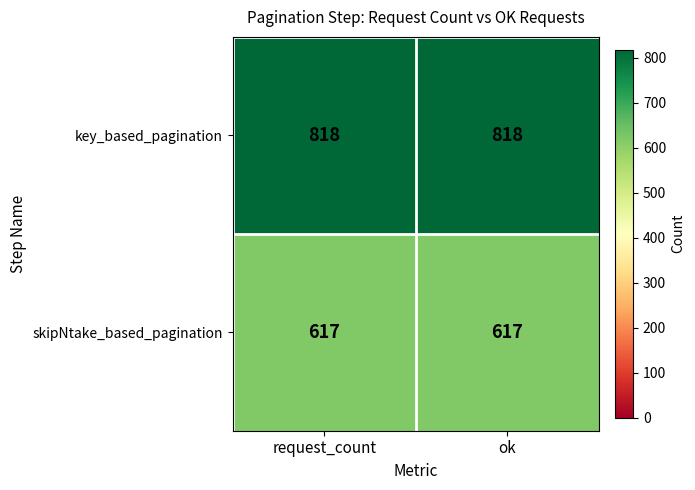

What value does the key_based_pagination series have at ok?

818